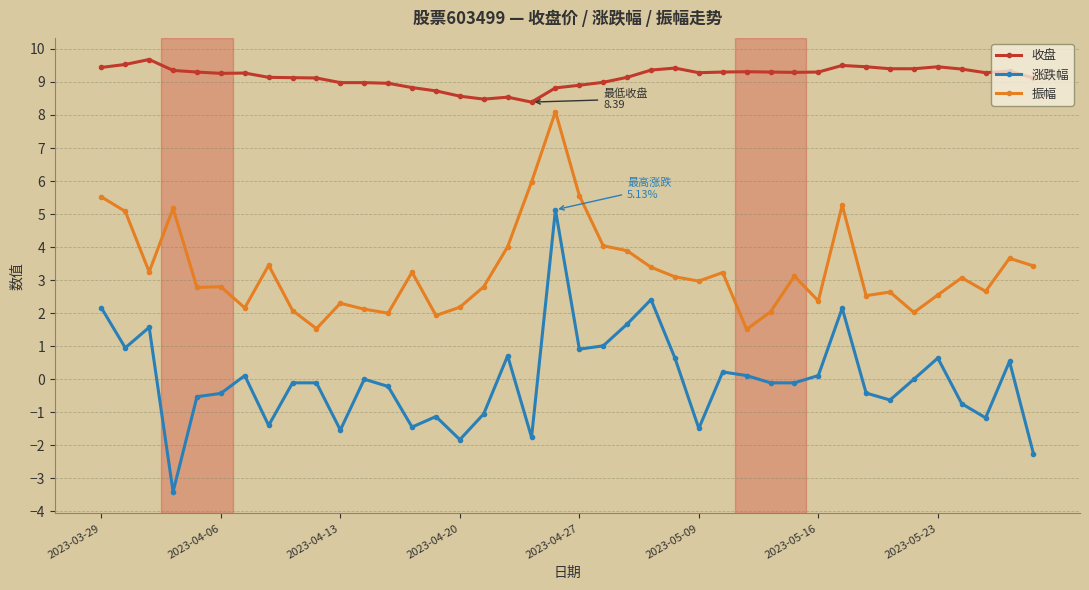

Which series has the largest range (max minus min)?

涨跌幅